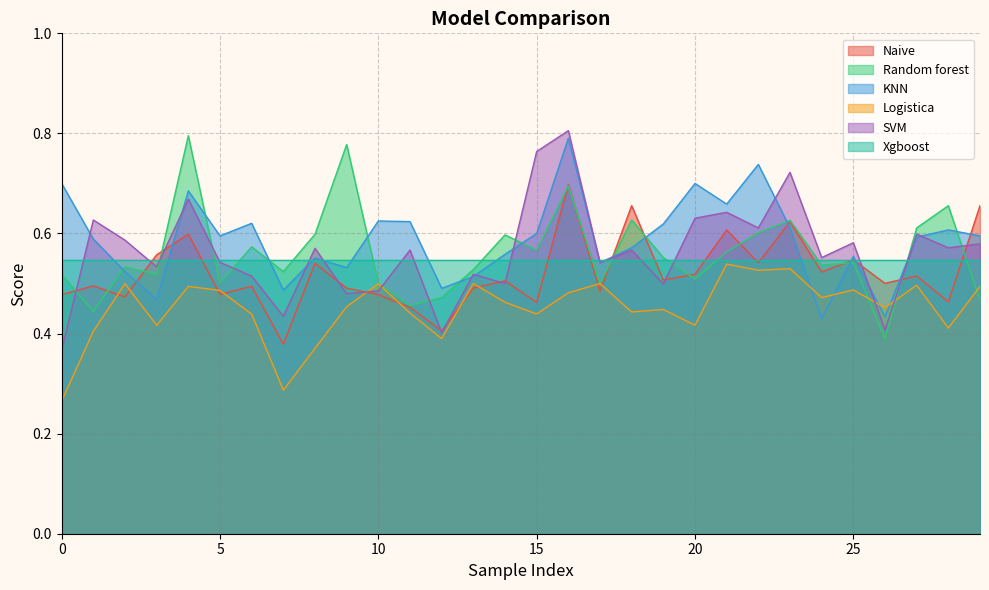

Which series ends up on top after the final intersection of Logistica and SVM?

SVM